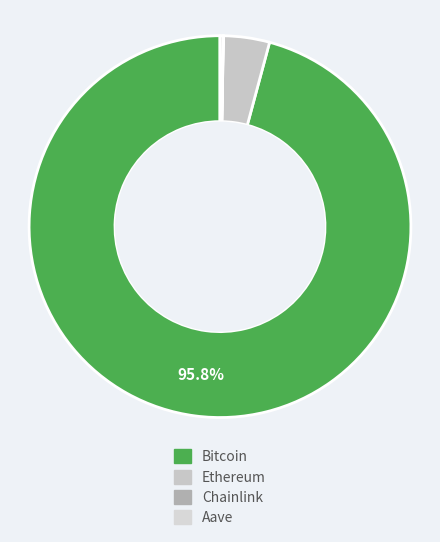

What is the majority slice?

Bitcoin